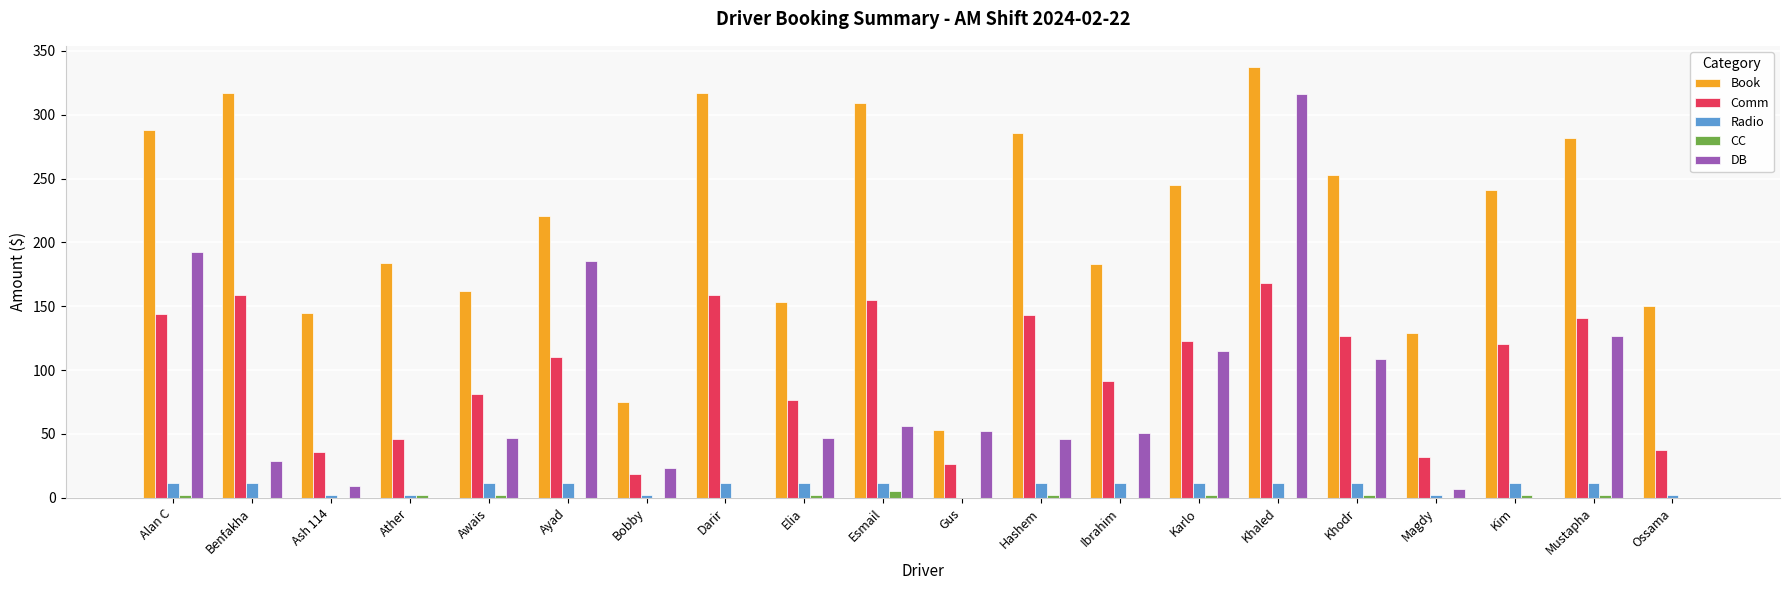

True or false: Comm has a value of 105.1 at Darir.

False